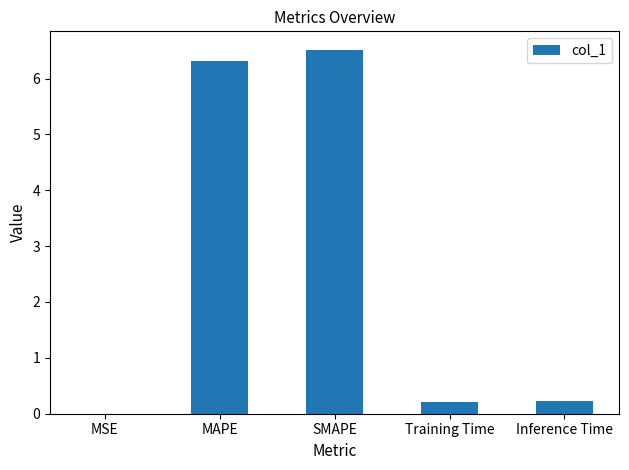

Is it true that the value at SMAPE is 6.5?

True